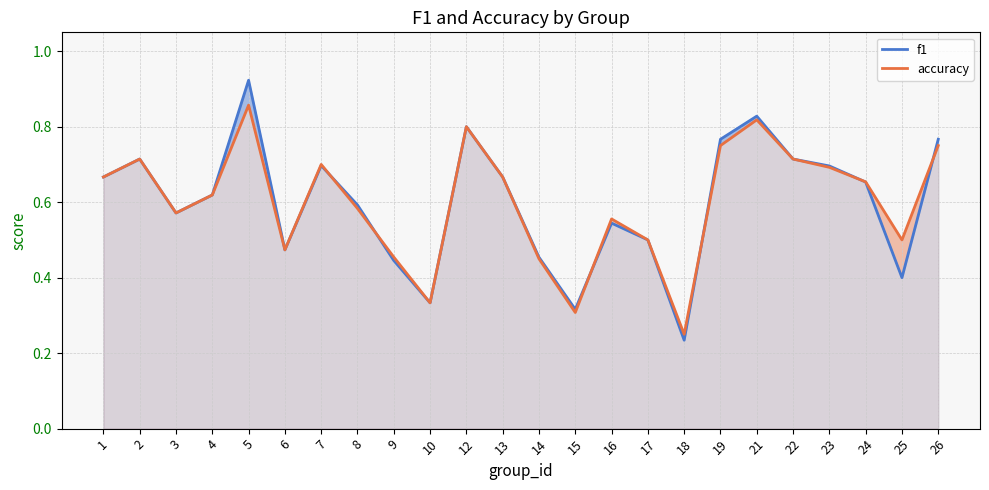

Reading right to left, what are all the values shown in this chart?

f1: 26=0.8	25=0.4	24=0.7	23=0.7	22=0.7	21=0.8	19=0.8	18=0.2	17=0.5	16=0.5	15=0.3	14=0.5	13=0.7	12=0.8	10=0.3	9=0.4	8=0.6	7=0.7	6=0.5	5=0.9	4=0.6	3=0.6	2=0.7	1=0.7
accuracy: 26=0.8	25=0.5	24=0.7	23=0.7	22=0.7	21=0.8	19=0.8	18=0.2	17=0.5	16=0.6	15=0.3	14=0.5	13=0.7	12=0.8	10=0.3	9=0.5	8=0.6	7=0.7	6=0.5	5=0.9	4=0.6	3=0.6	2=0.7	1=0.7